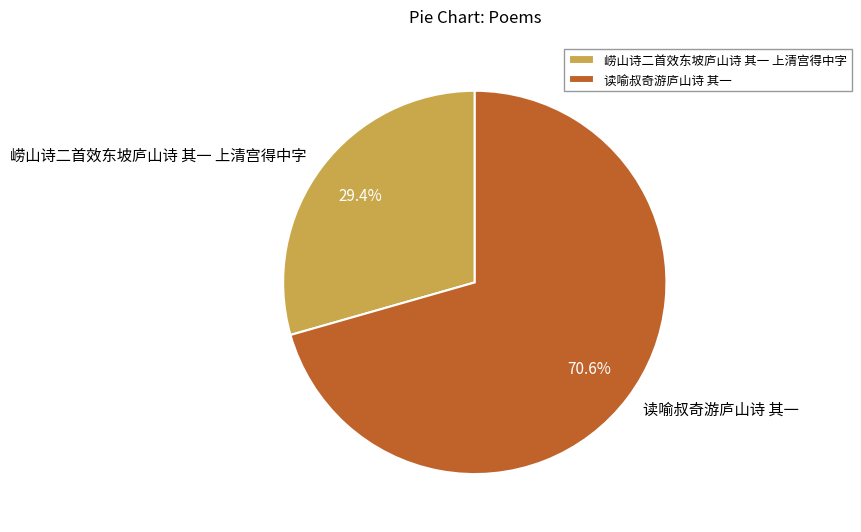

Which category has the smallest portion of the pie?

崂山诗二首效东坡庐山诗 其一 上清宫得中字